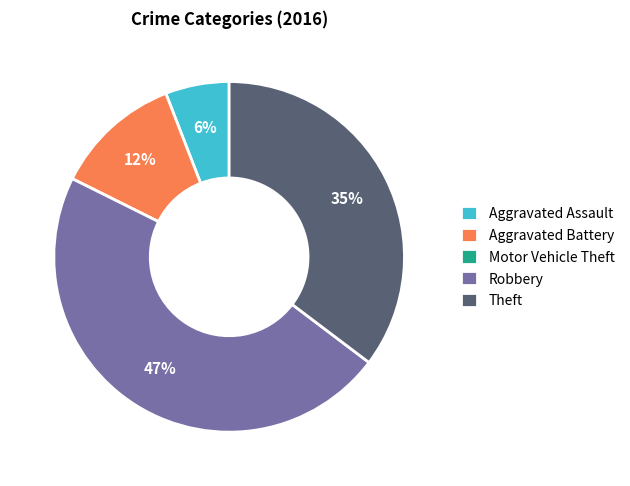

To the nearest percent, what portion does Aggravated Assault represent?

6%